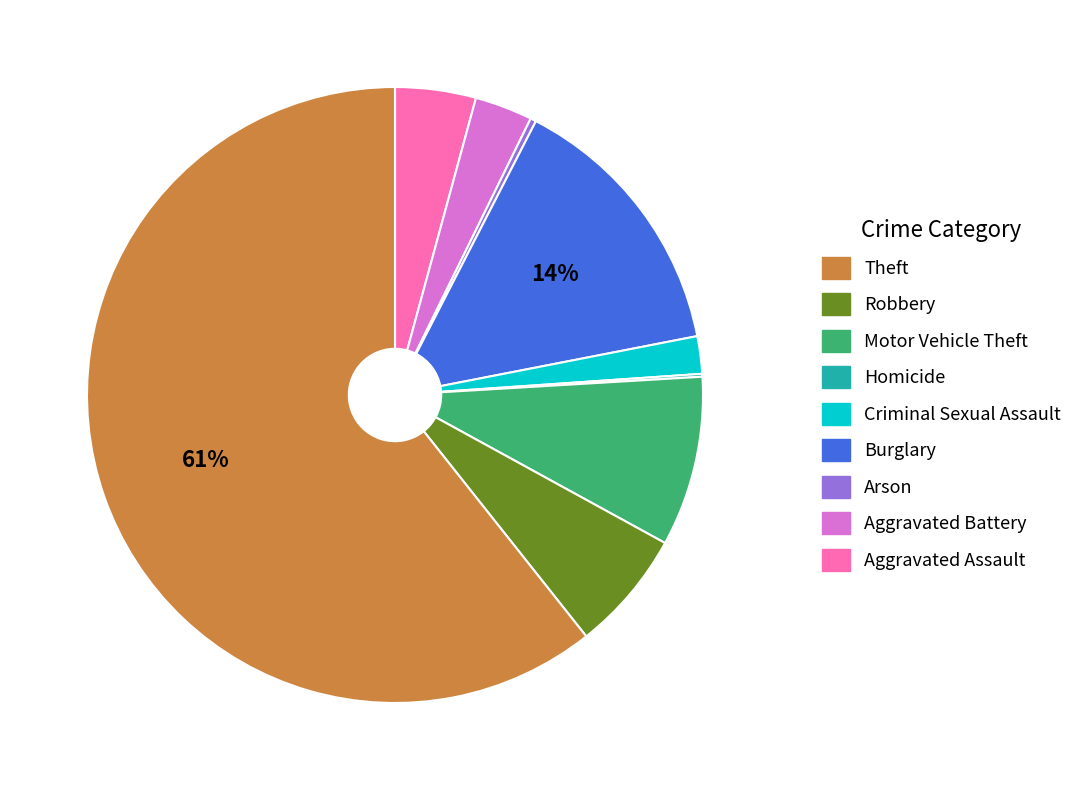

To the nearest percent, what is the average slice percentage?

11%